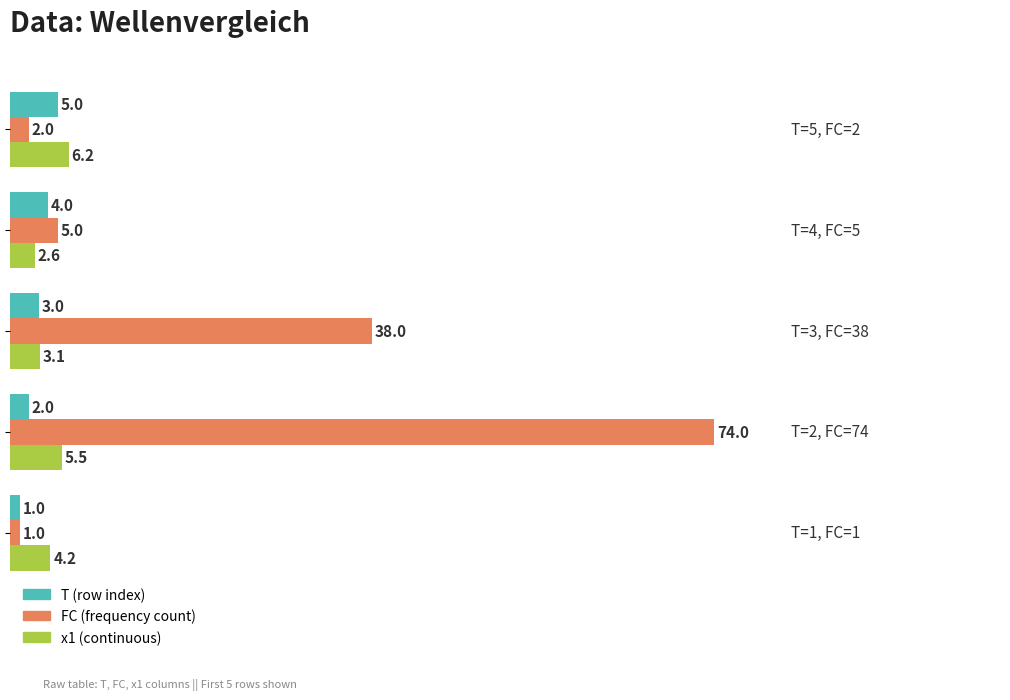

What is the smallest value displayed?

1.0